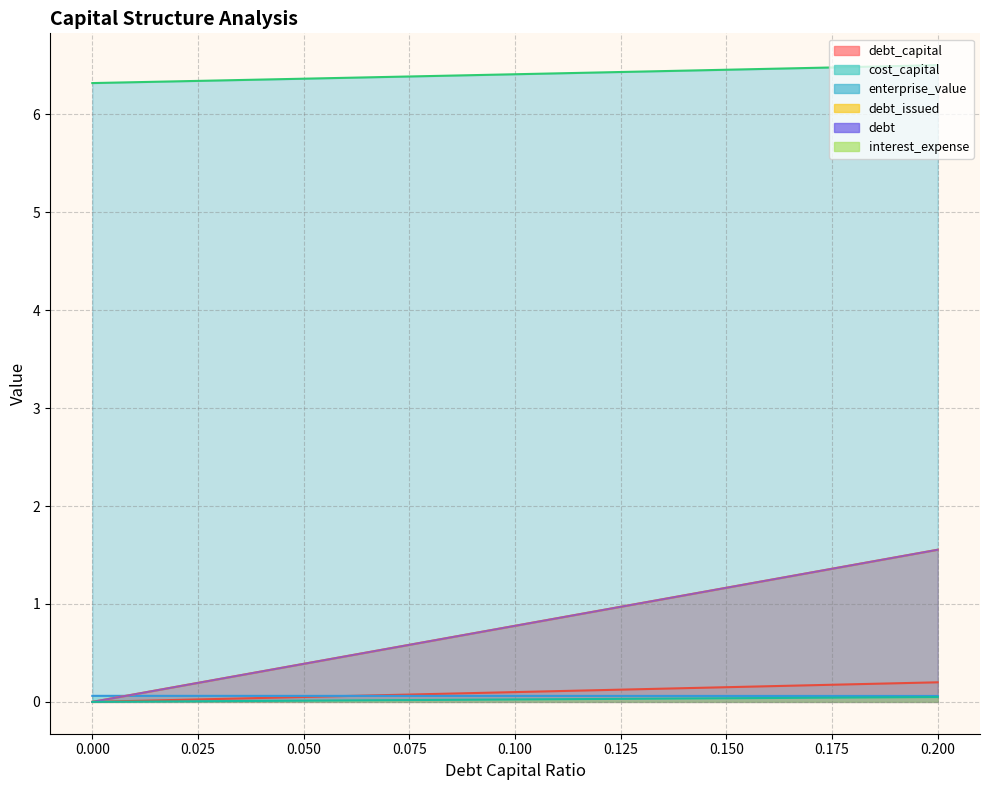

Does the chart display data point markers on the line(s)?

No